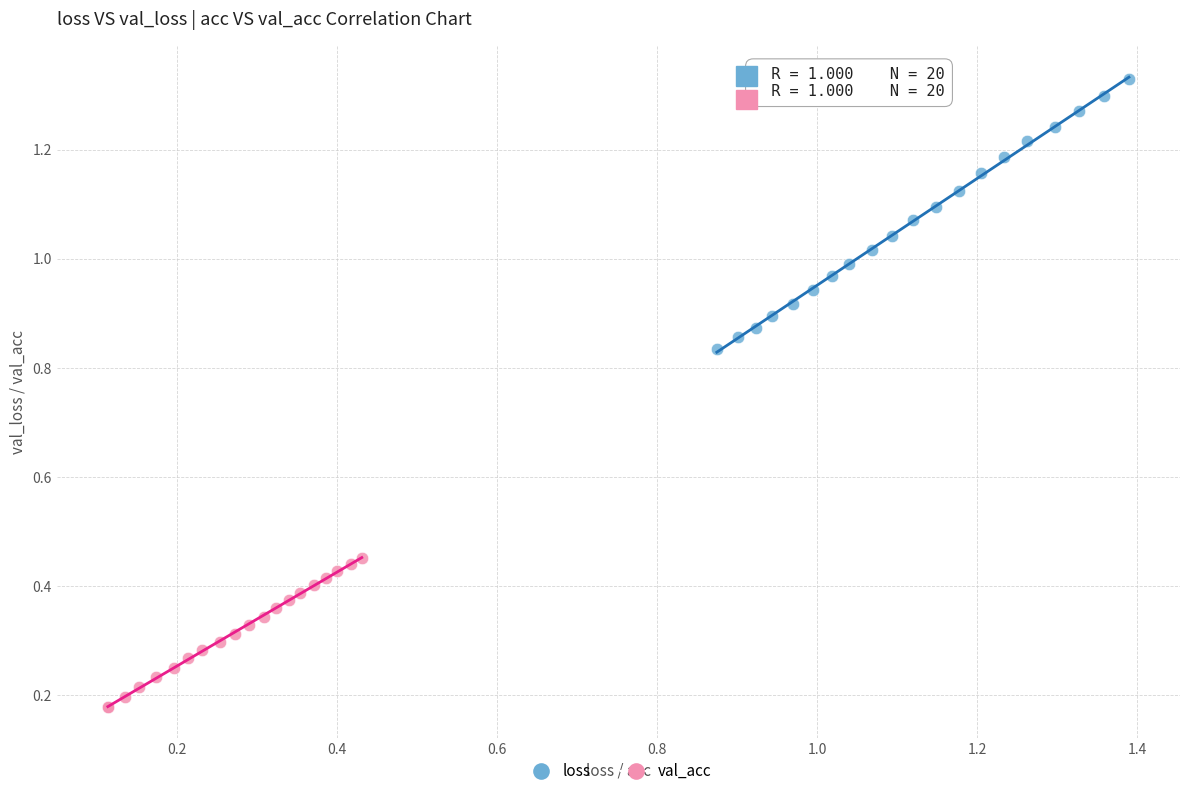

Which series has the widest spread of Y values?

loss